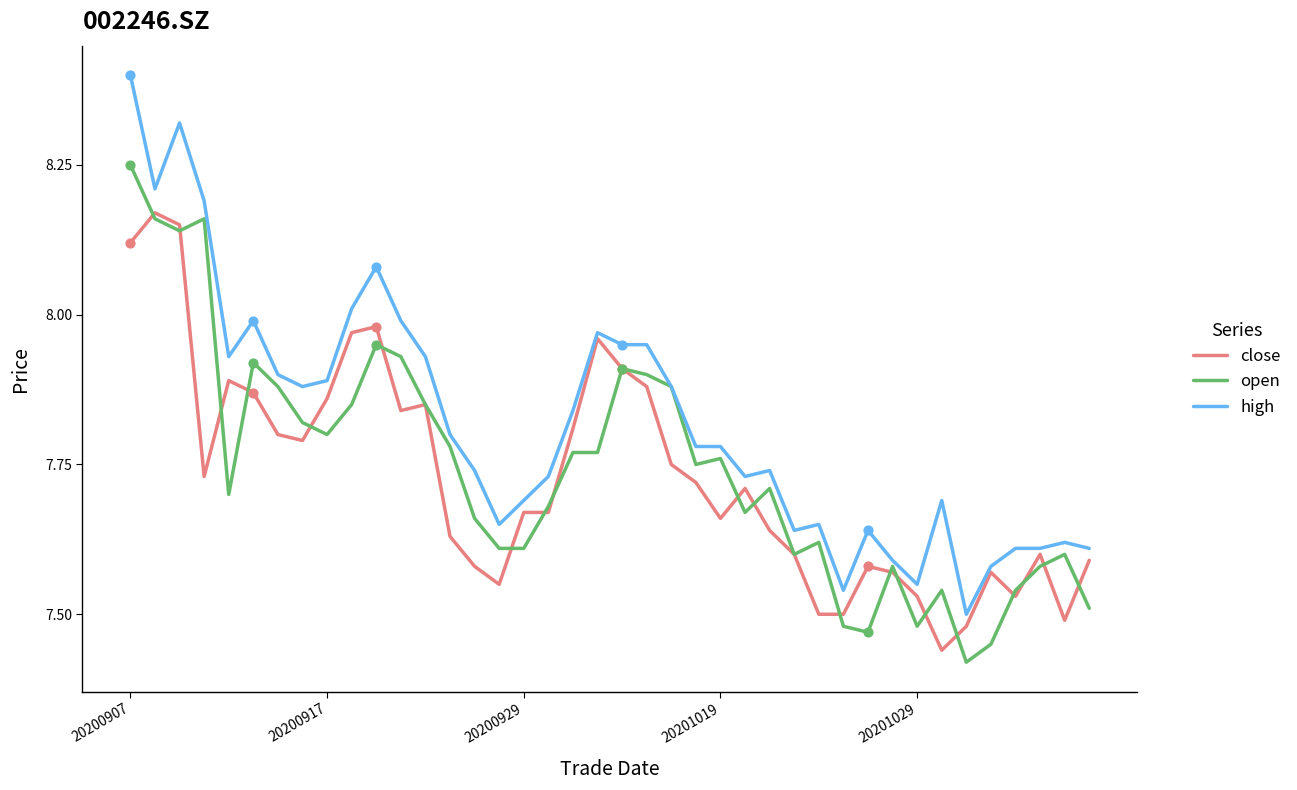

Which series has the largest total across all categories?

high